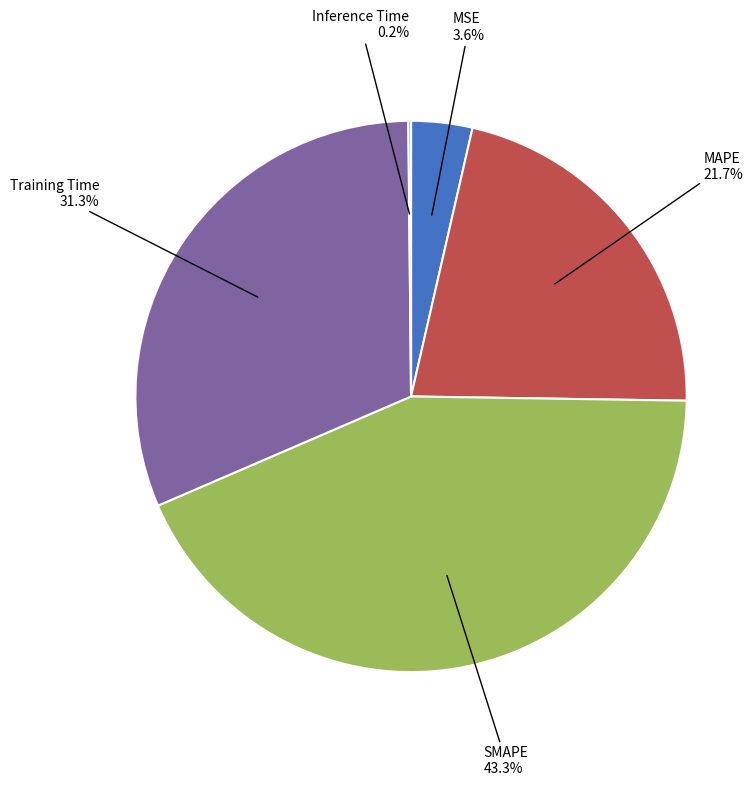

To the nearest percent, what portion does MAPE represent?

22%